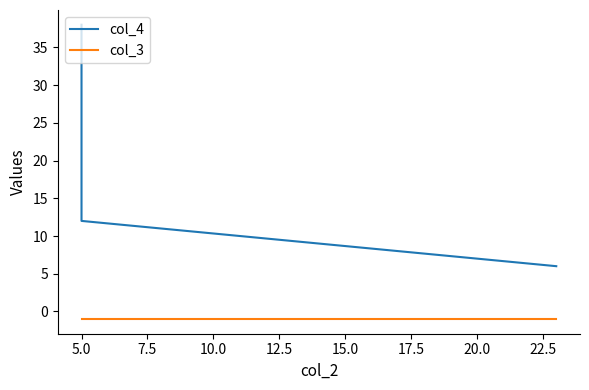

What is the value of the col_4 point at the 2nd from the left?

12